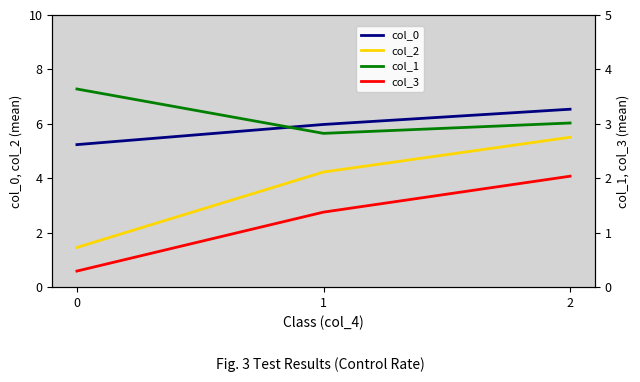

At which label is col_3 closest to 1?

1